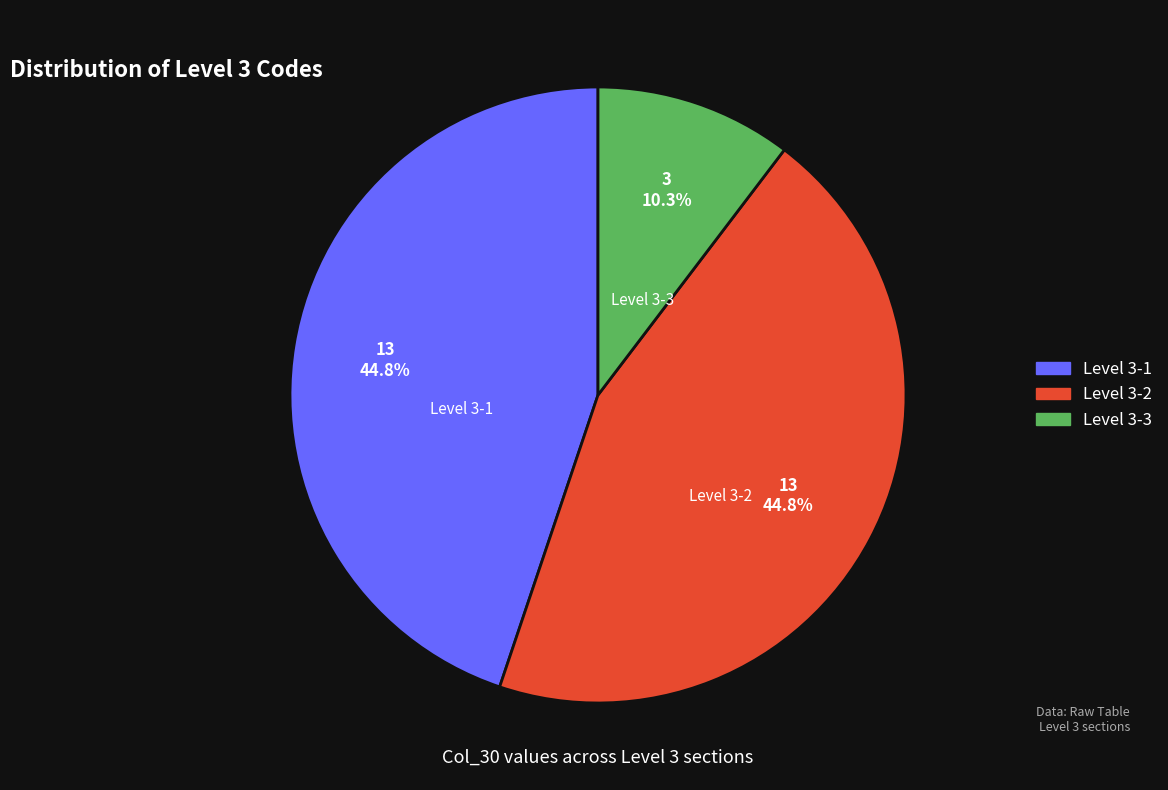

Which category has the smallest portion of the pie?

Level 3-3